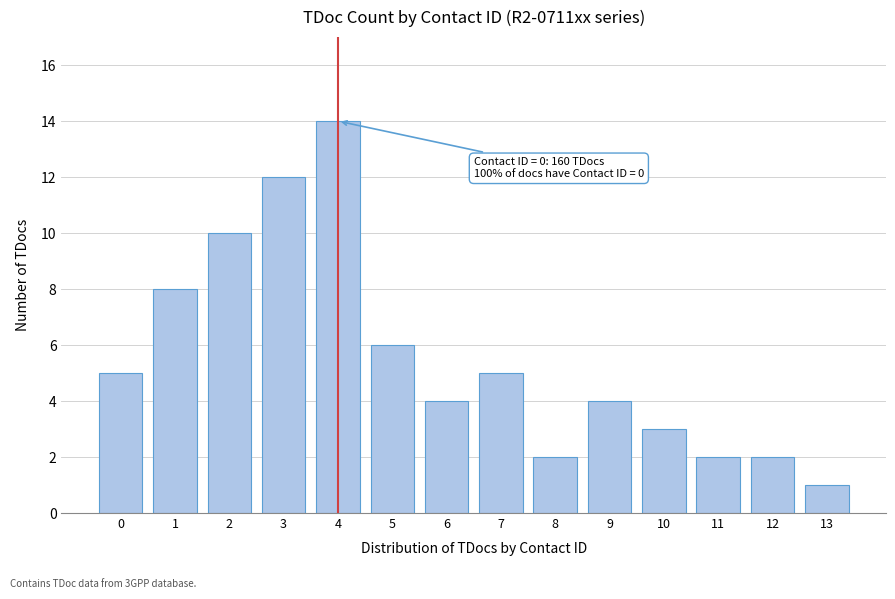

Reading right to left, list all the values displayed in this chart.

13=1	12=2	11=2	10=3	9=4	8=2	7=5	6=4	5=6	4=14	3=12	2=10	1=8	0=5